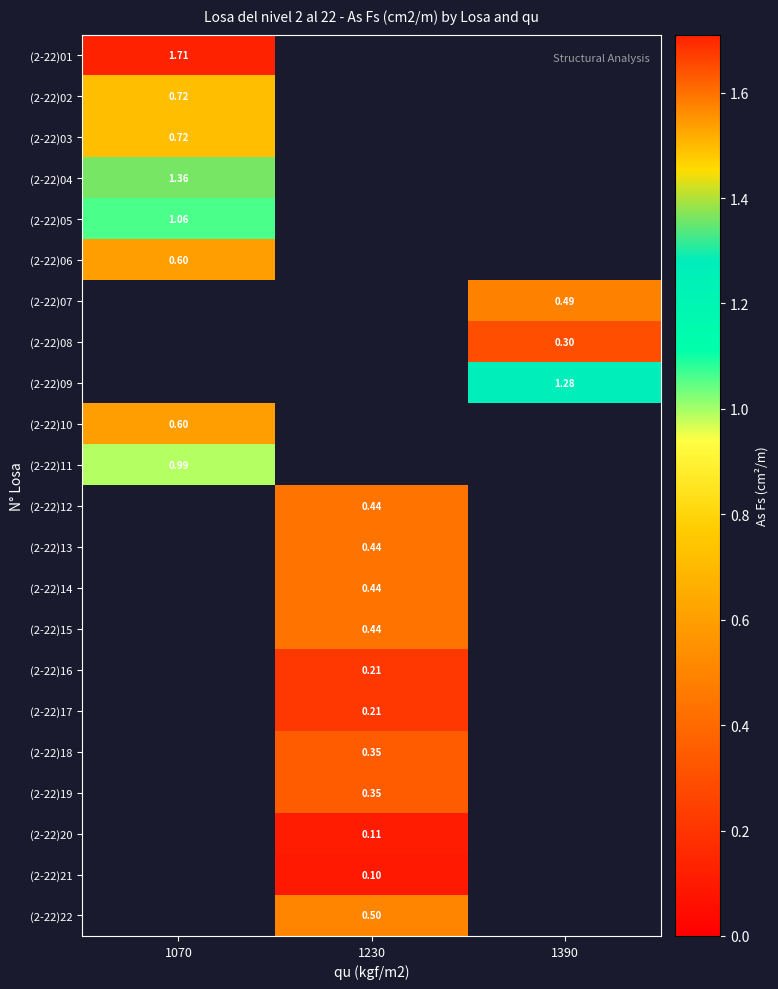

Is the value of (2-22)12 at 1230 greater than the value of (2-22)01 at 1070?

No